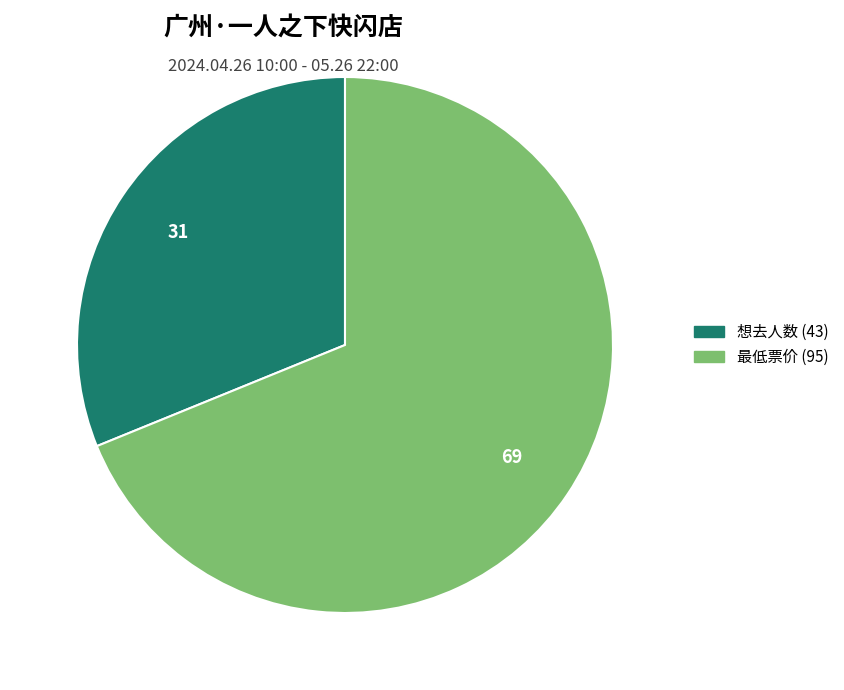

Rank the categories by value from highest to lowest.

最低票价, 想去人数